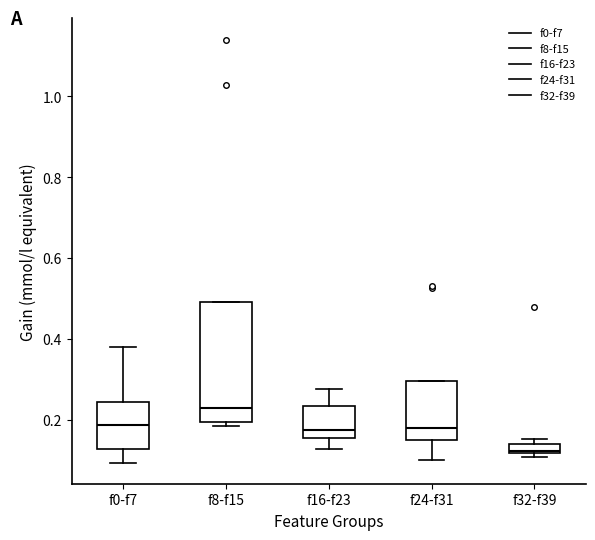

Where is the lower edge of the box for f24-f31 on the y-axis? The values are not printed on the chart, so give them approximately, as read against the axis.

0.16